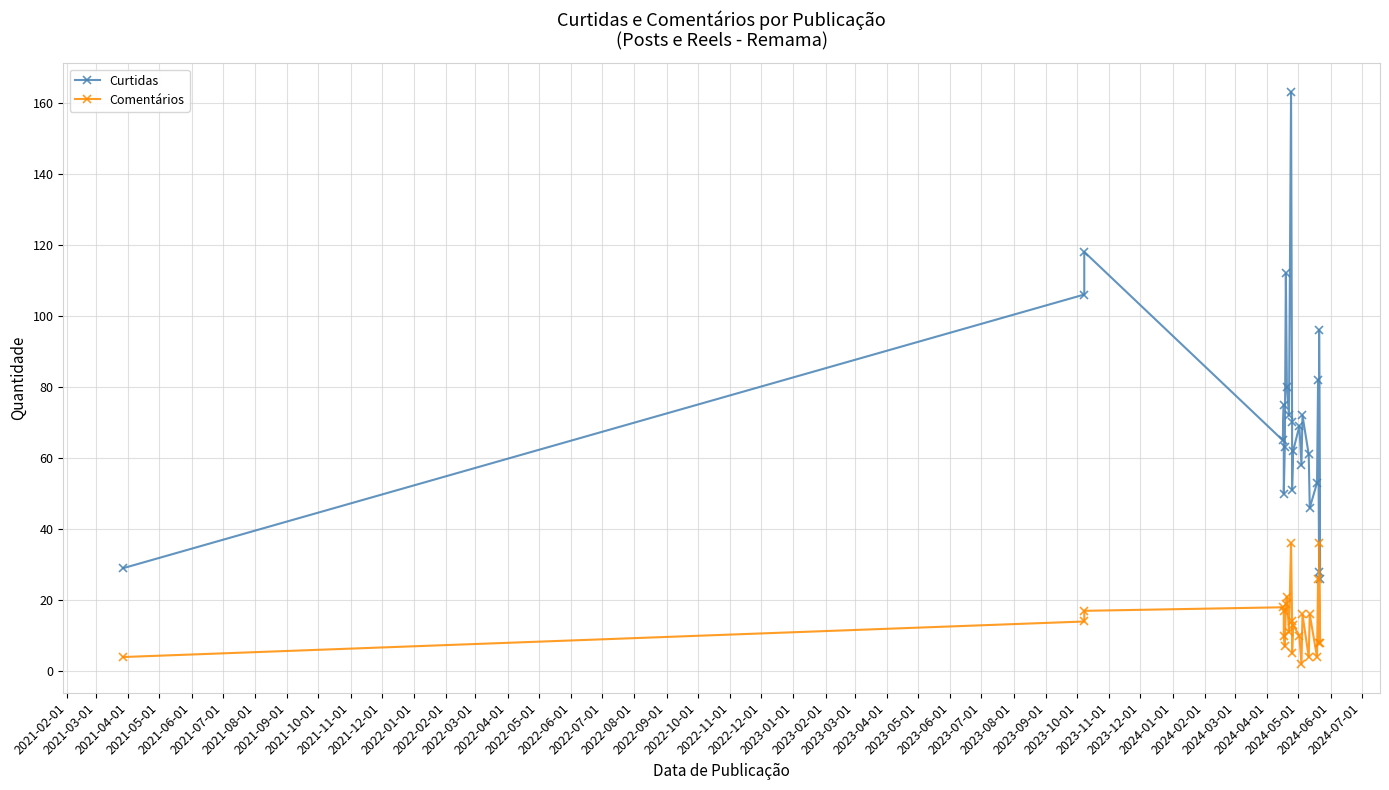

True or false: Comentários has more than 0 points higher than both neighbors.

True